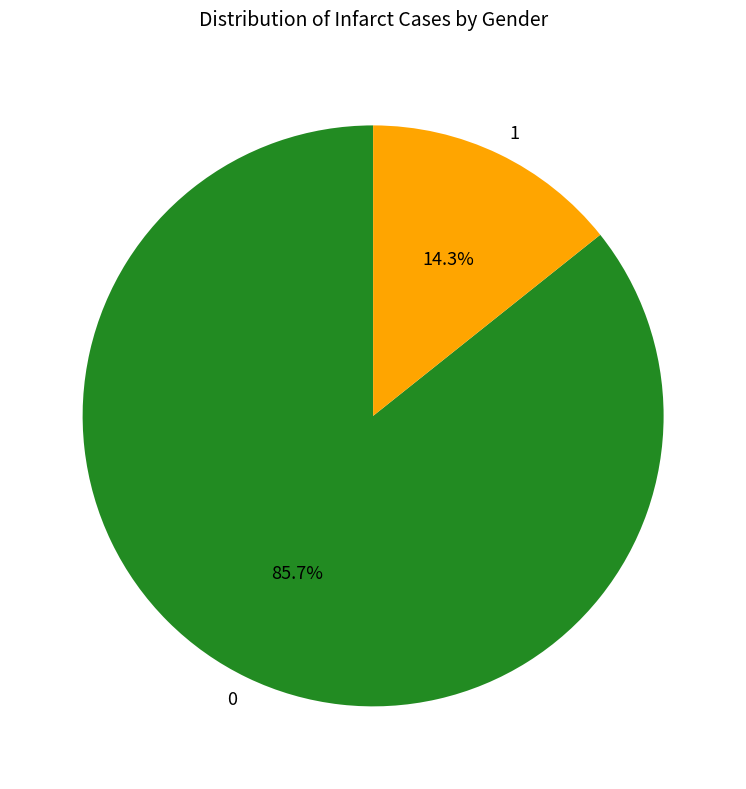

What is the ratio of the value at 0 to the value at 1?

6.0